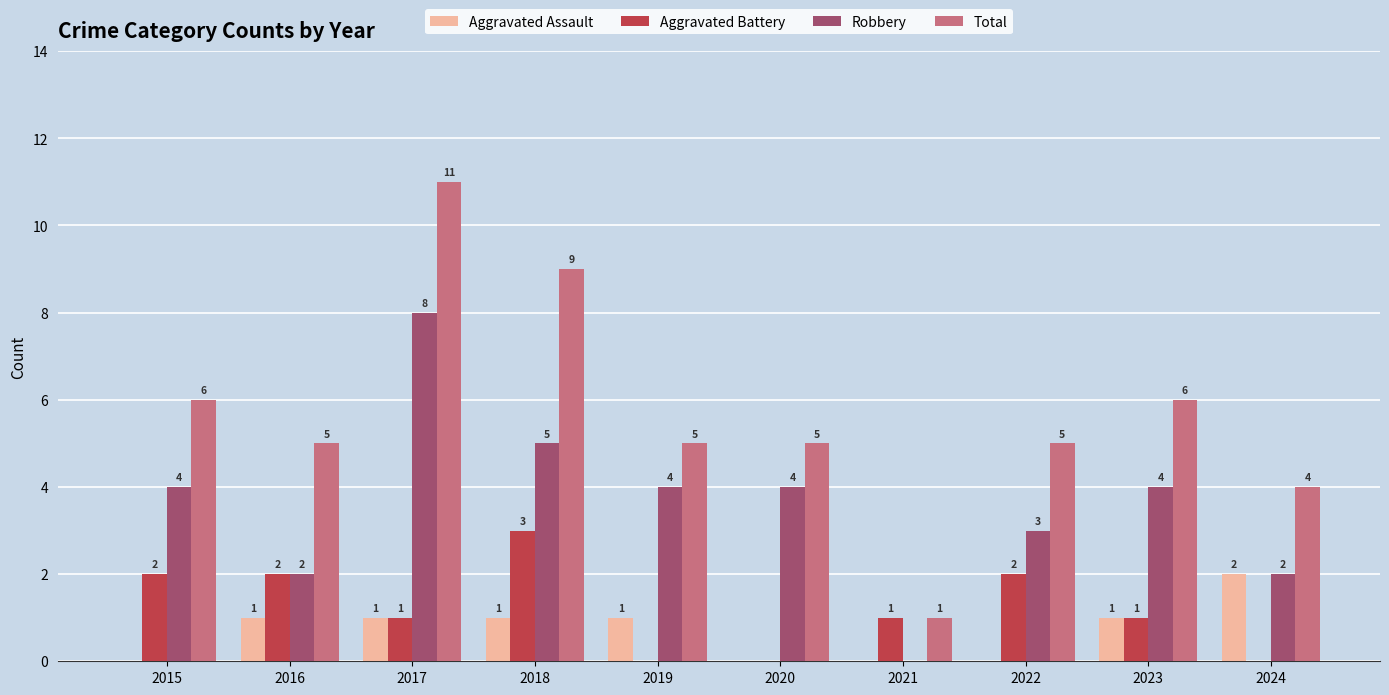

What is the total value across all series at 2019?

10